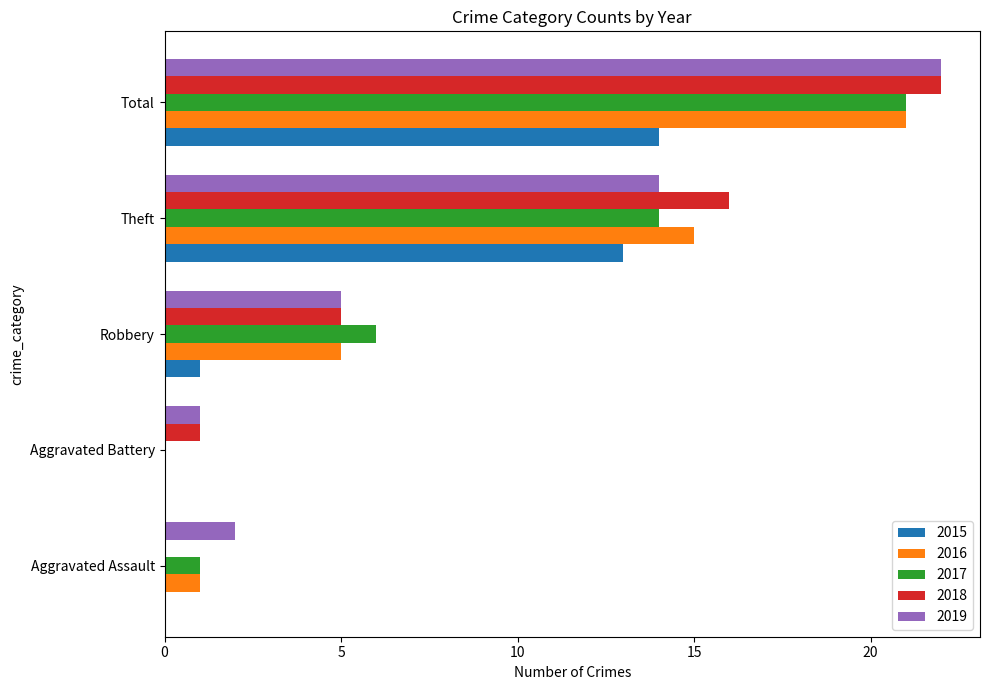

What is the sum of all 2016 values?

42